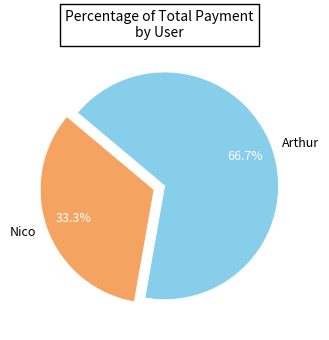

Count the number of slices in the pie.

2